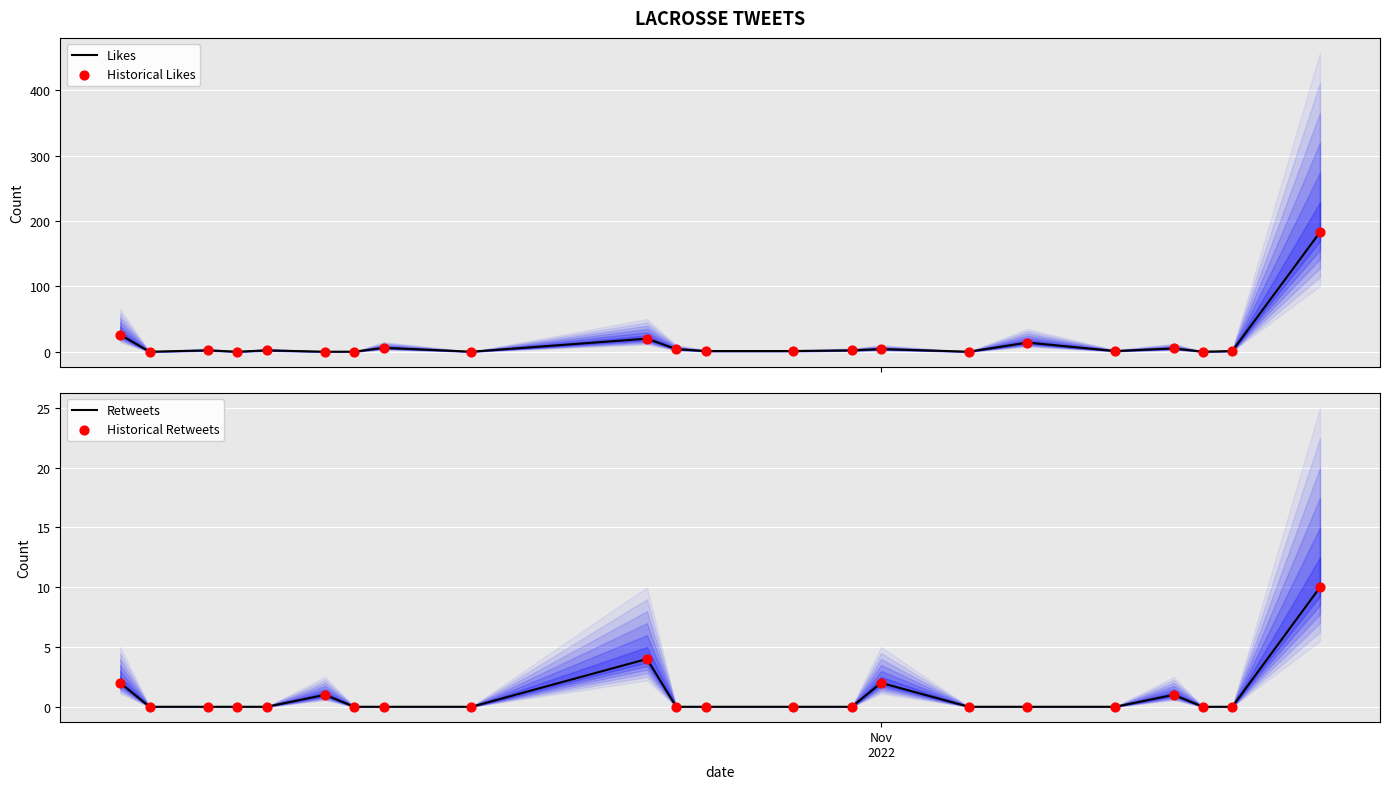

Which series reaches the minimum Y coordinate?

Likes